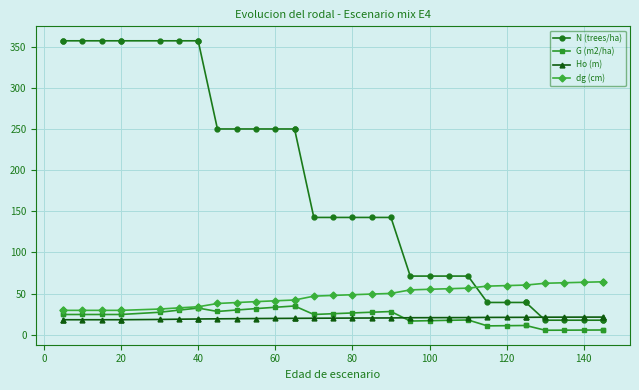

True or false: dg (cm) has more than 2 interior local peaks.

False